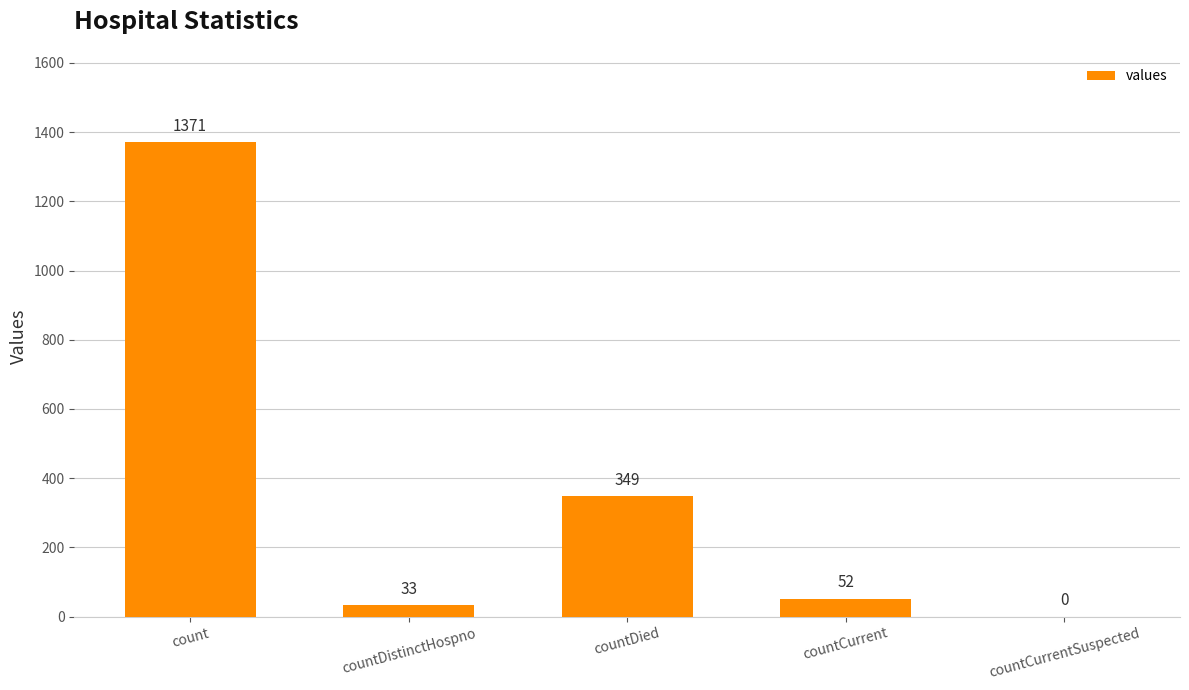

Approximately how many times larger is the value at countDistinctHospno compared to countCurrent?

0.6